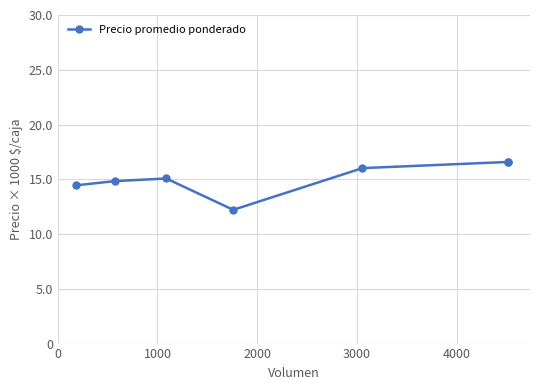

Is this an area chart (filled region under the line)?

No